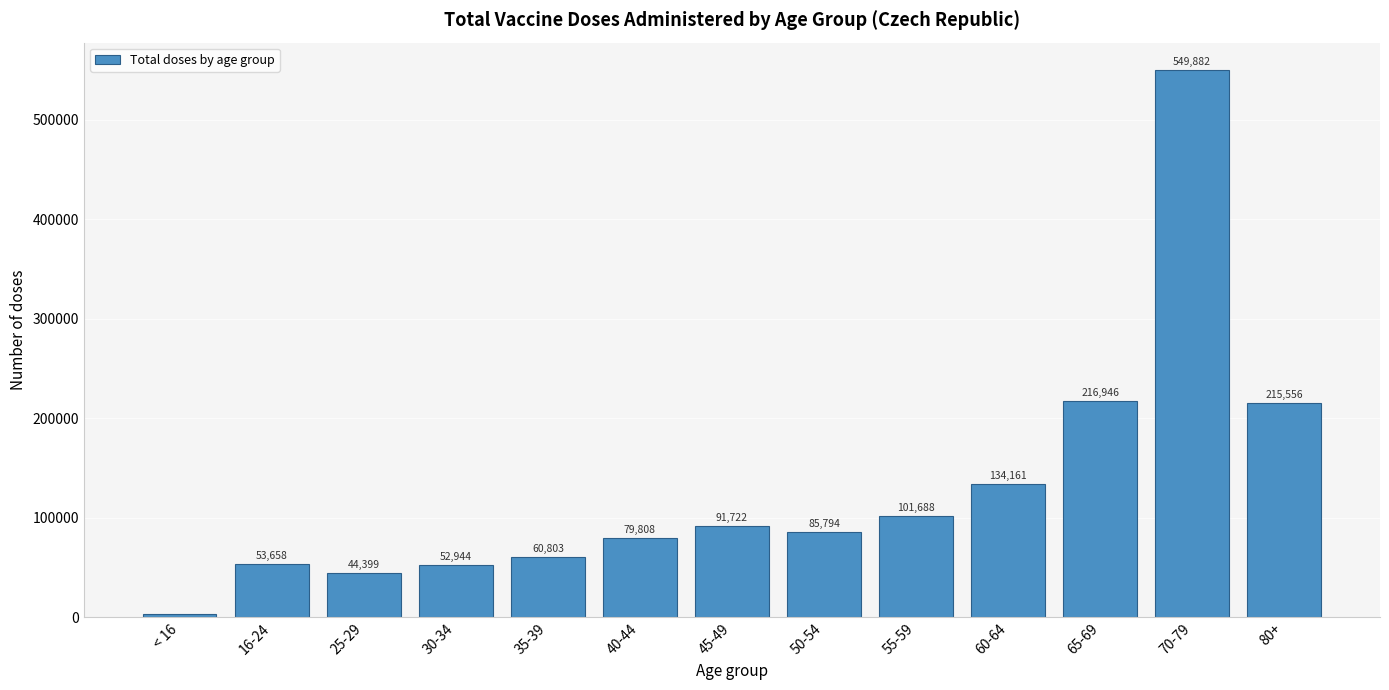

Reading left to right, transcribe all the data shown in this chart.

< 16=3553	16-24=53658	25-29=44399	30-34=52944	35-39=60803	40-44=79808	45-49=91722	50-54=85794	55-59=101688	60-64=134161	65-69=216946	70-79=549882	80+=215556